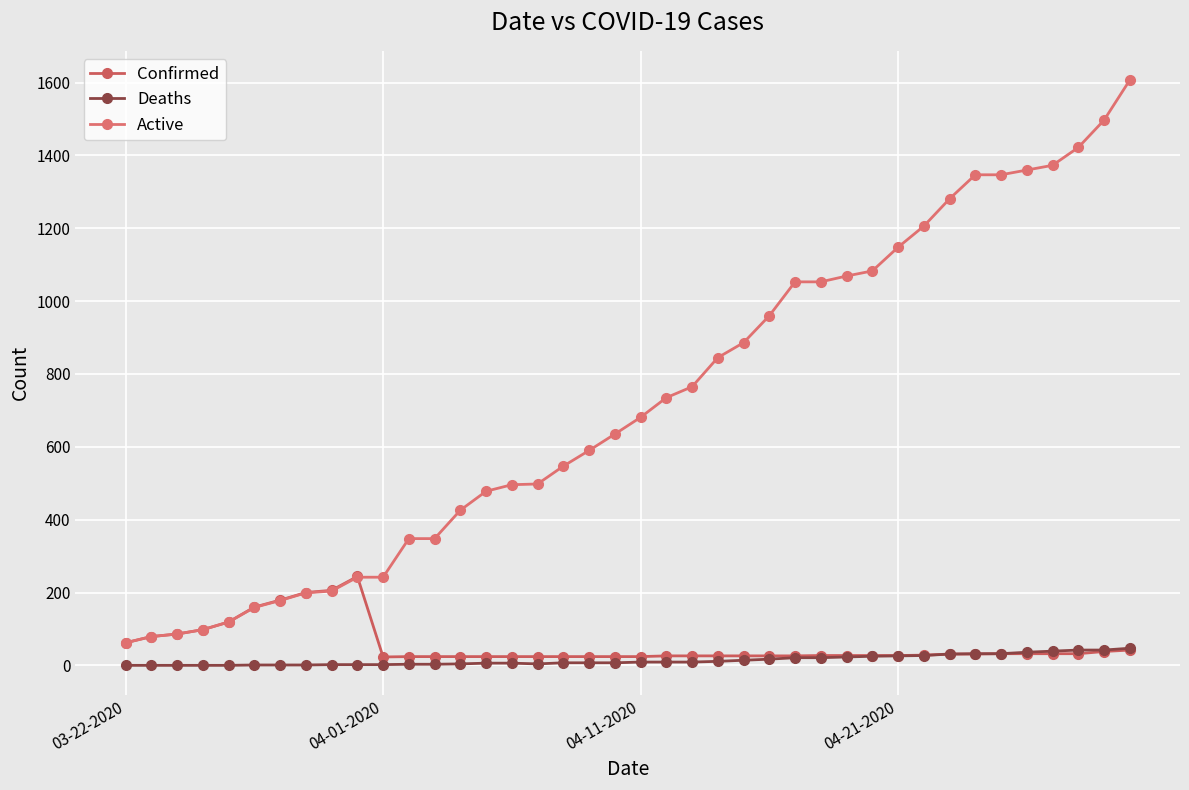

Is this an area chart (filled region under the line)?

No